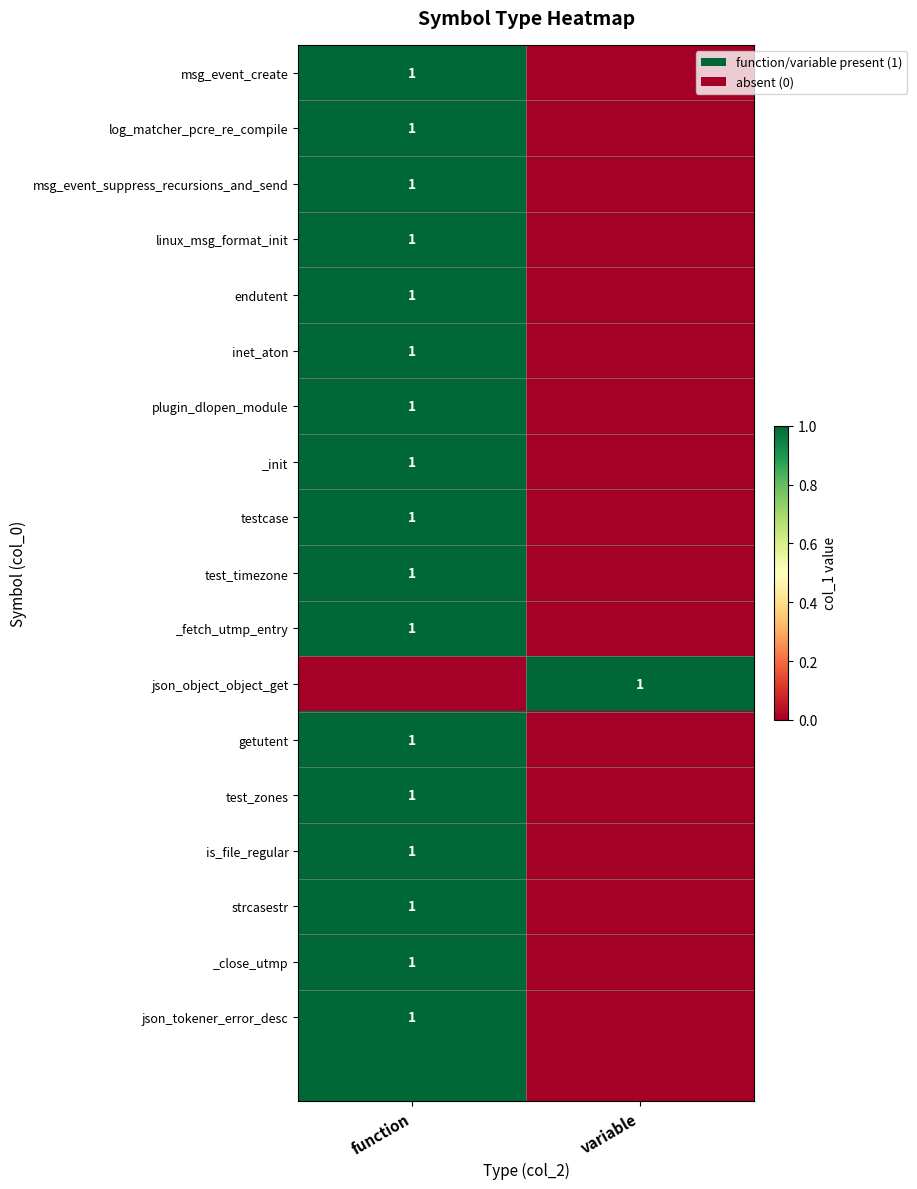

True or false: log_matcher_pcre_re_compile has a value of 1 at function.

True